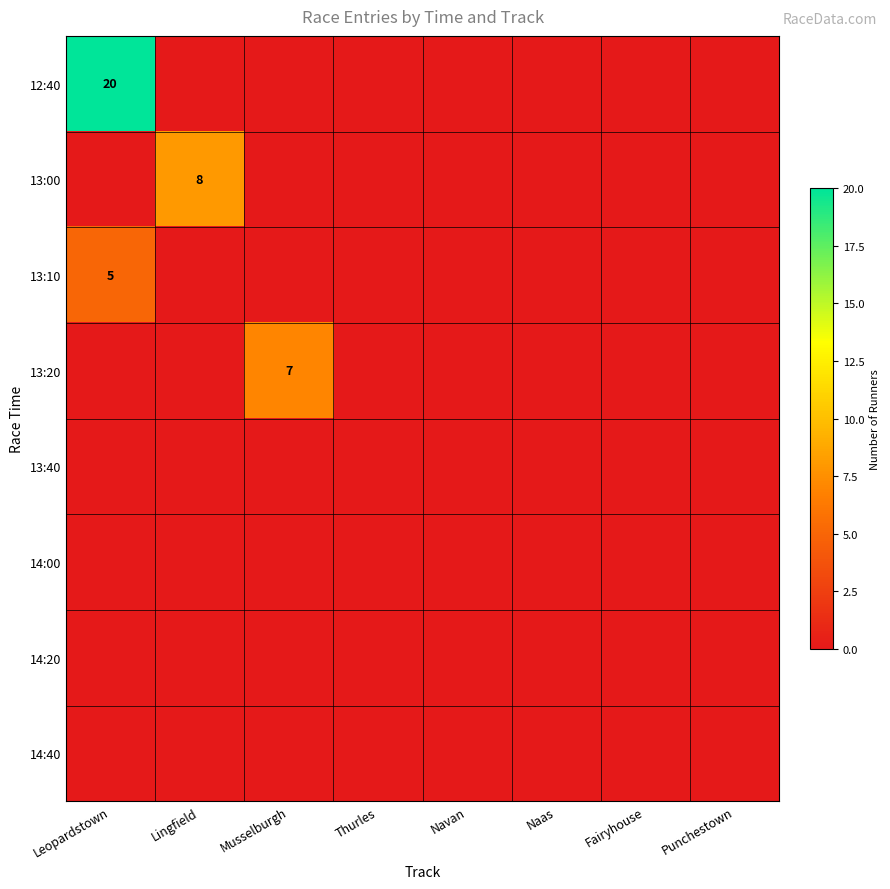

The value of 13:20 at Musselburgh is 7. True or false?

True